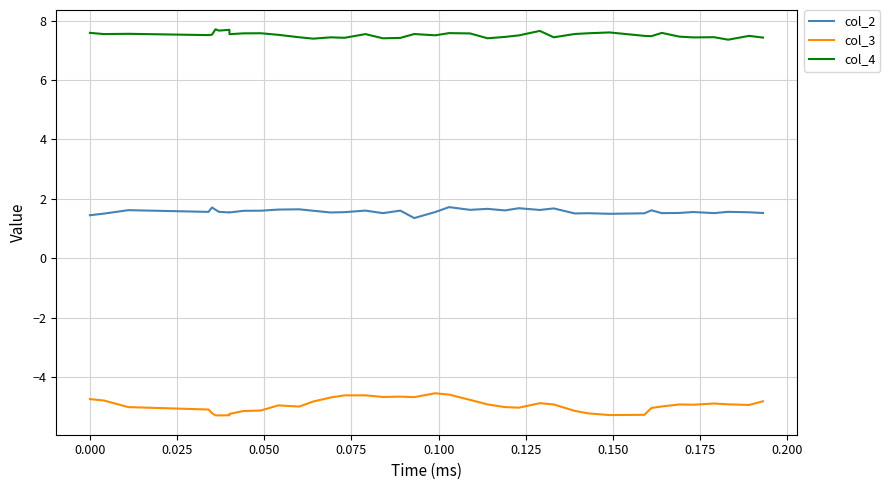

What is the value of the col_3 point at the 12th from the left?

-5.0